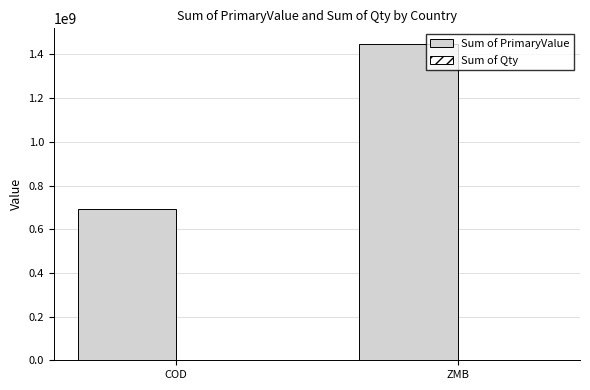

Is it true that Sum of PrimaryValue equals 478813824.7 at ZMB?

False